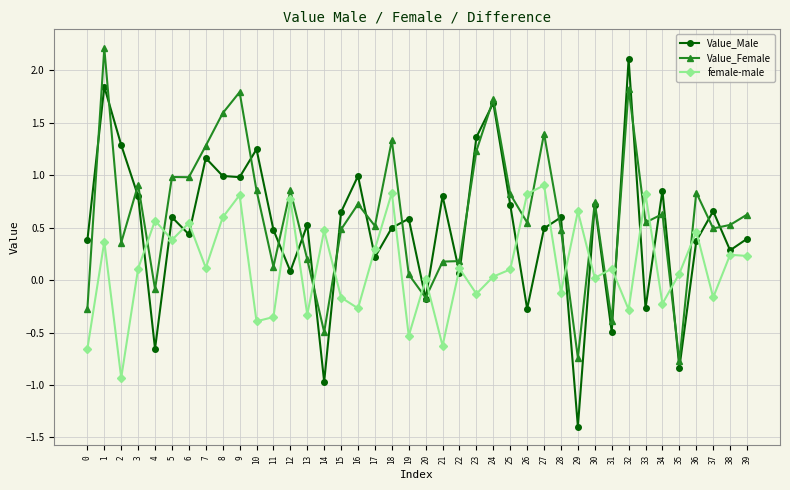

What is the spread (max minus min) of values at 16?

1.3